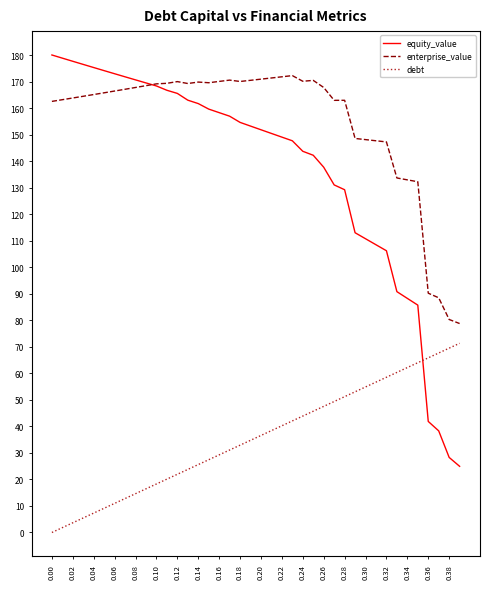

Which series has the largest total across all categories?

enterprise_value